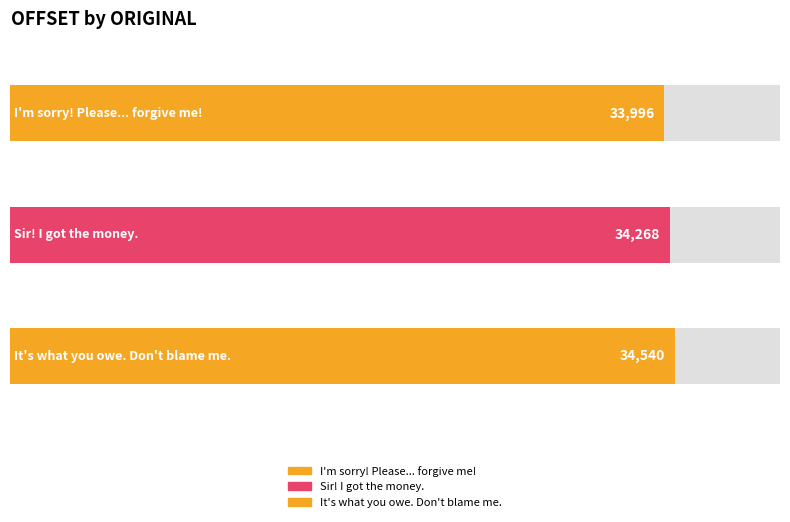

What position from the right is I'm sorry! Please... forgive me!?

3